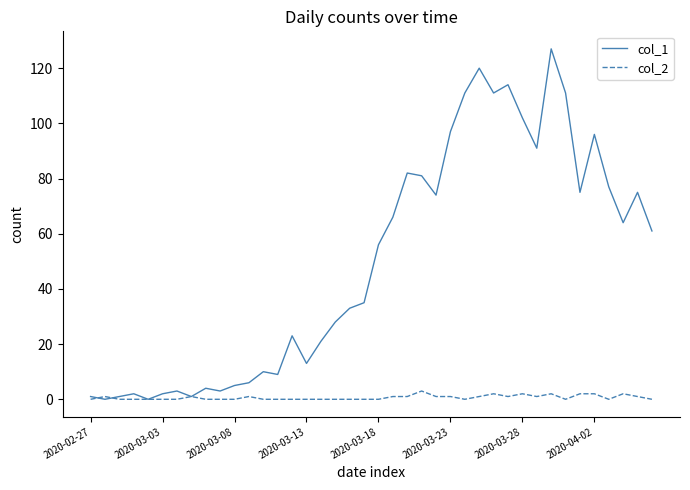

Which series has the largest total across all categories?

col_1